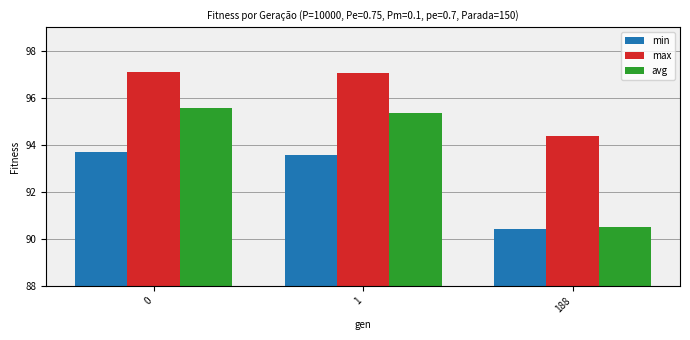

Rank the series at 1 from lowest to highest value.

min, avg, max